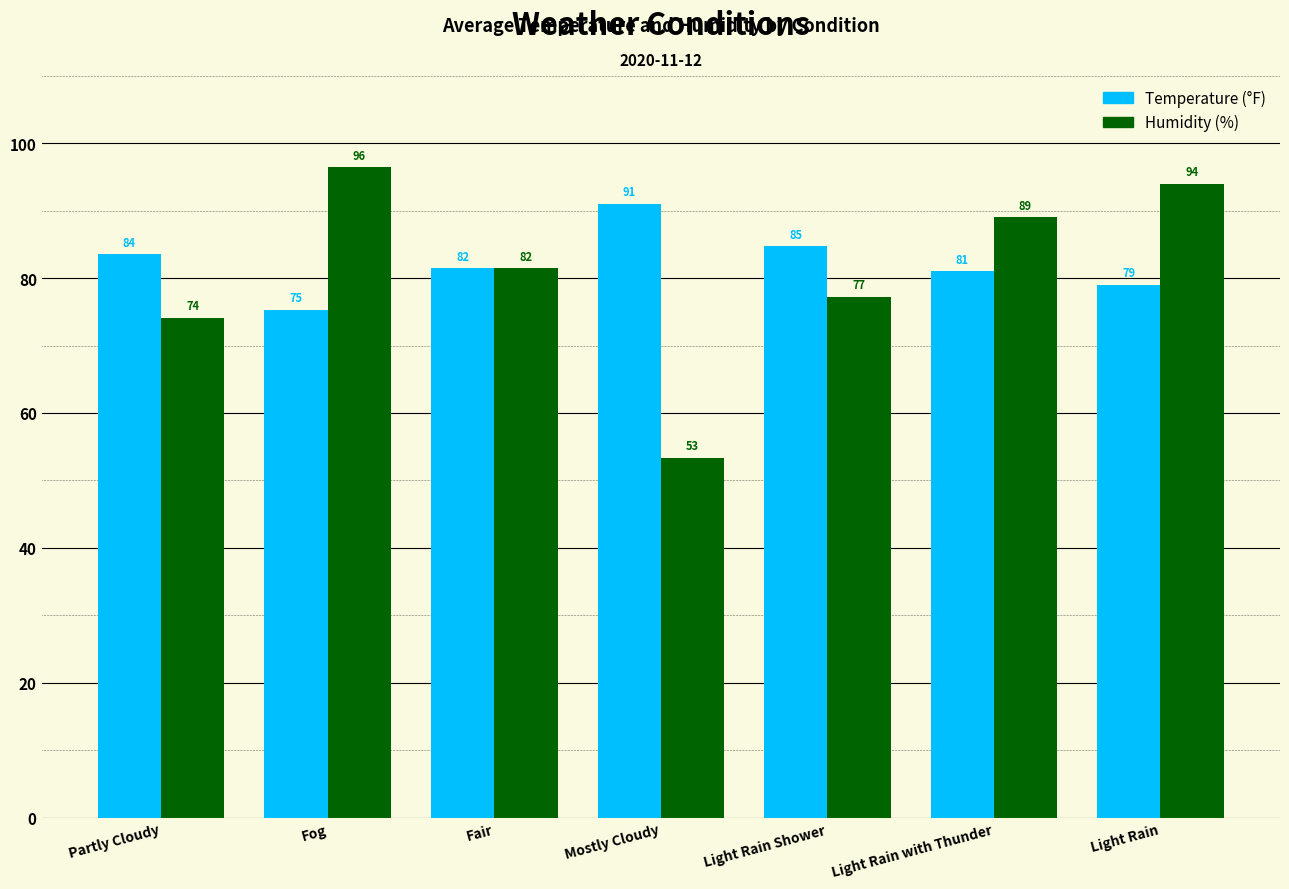

Which category has the highest value across all series?

Fog